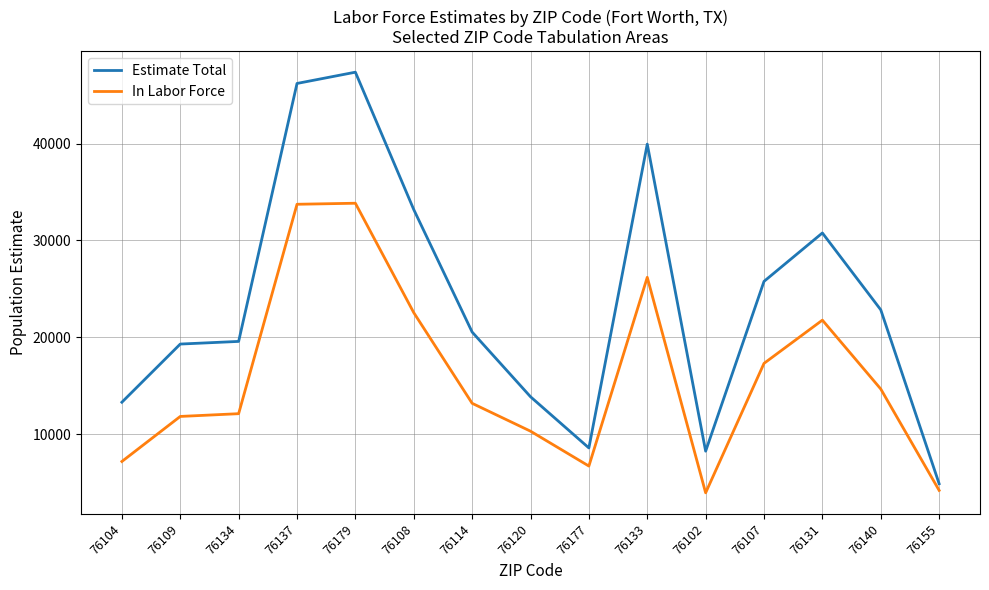

At which category is the sum across all series the highest?

76179